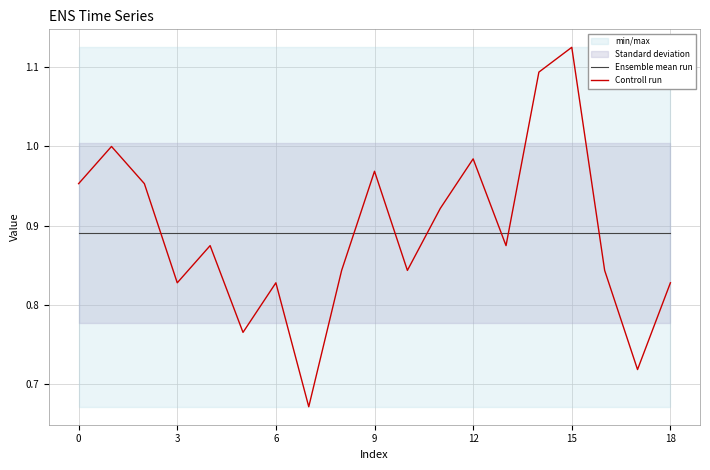

At which category does the chart reach its minimum across all series?

7